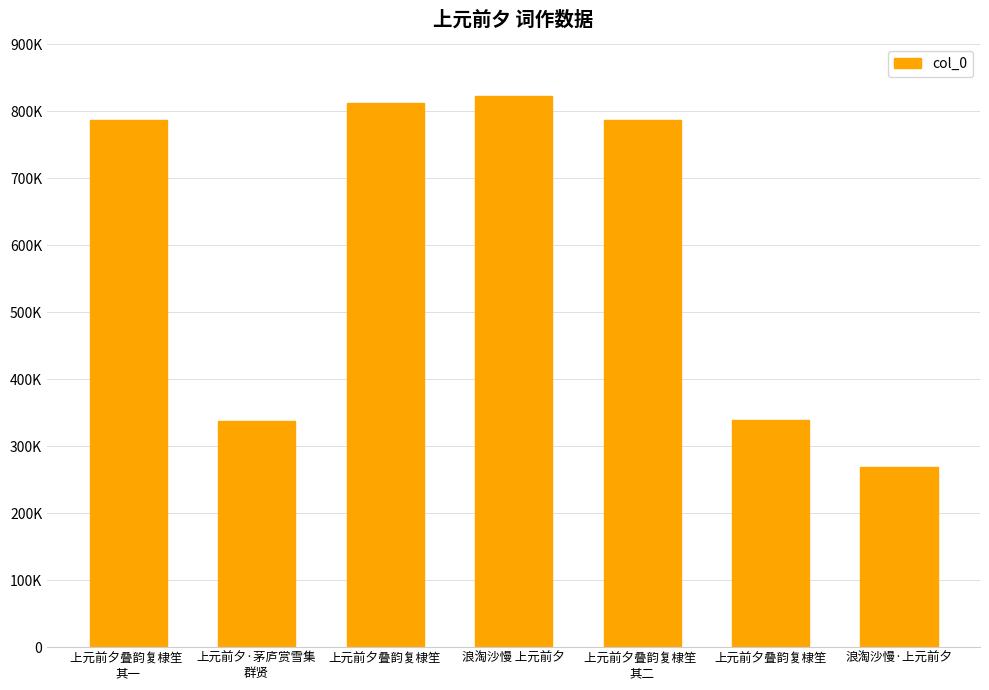

What is the value of the 3rd bar from the left?

812386